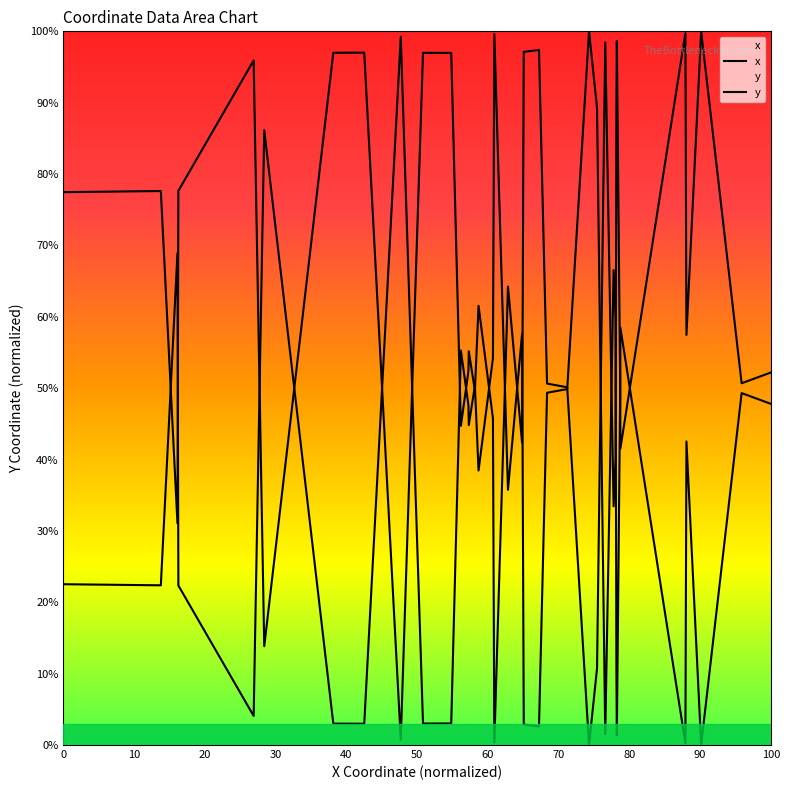

How many intersections are there between y and x?

20